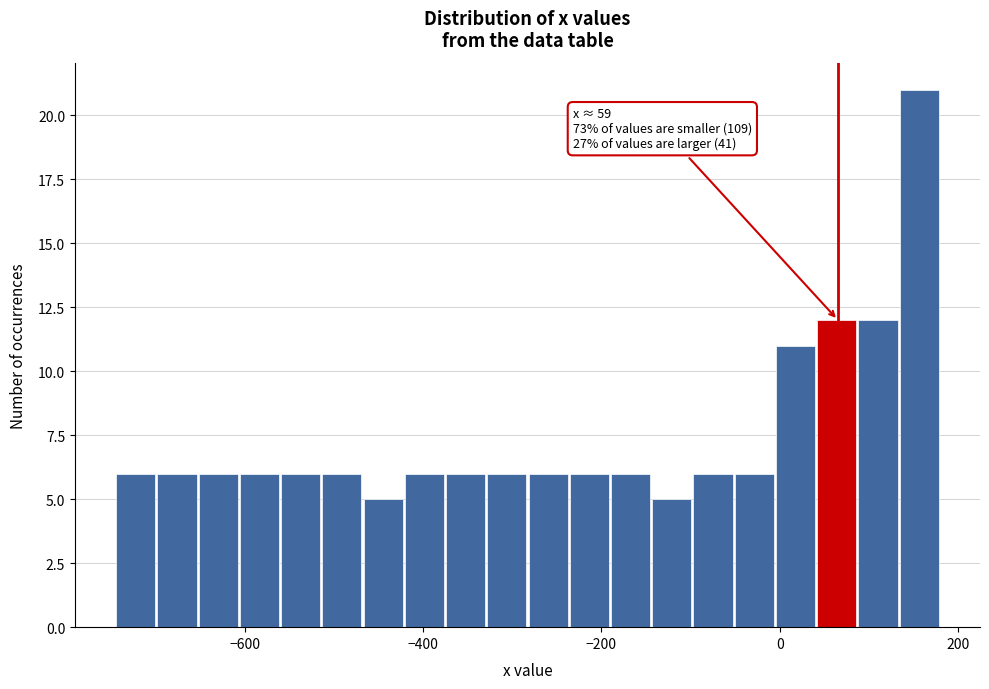

Read against the x-axis, roughly where is the centre of the tallest bar?

160